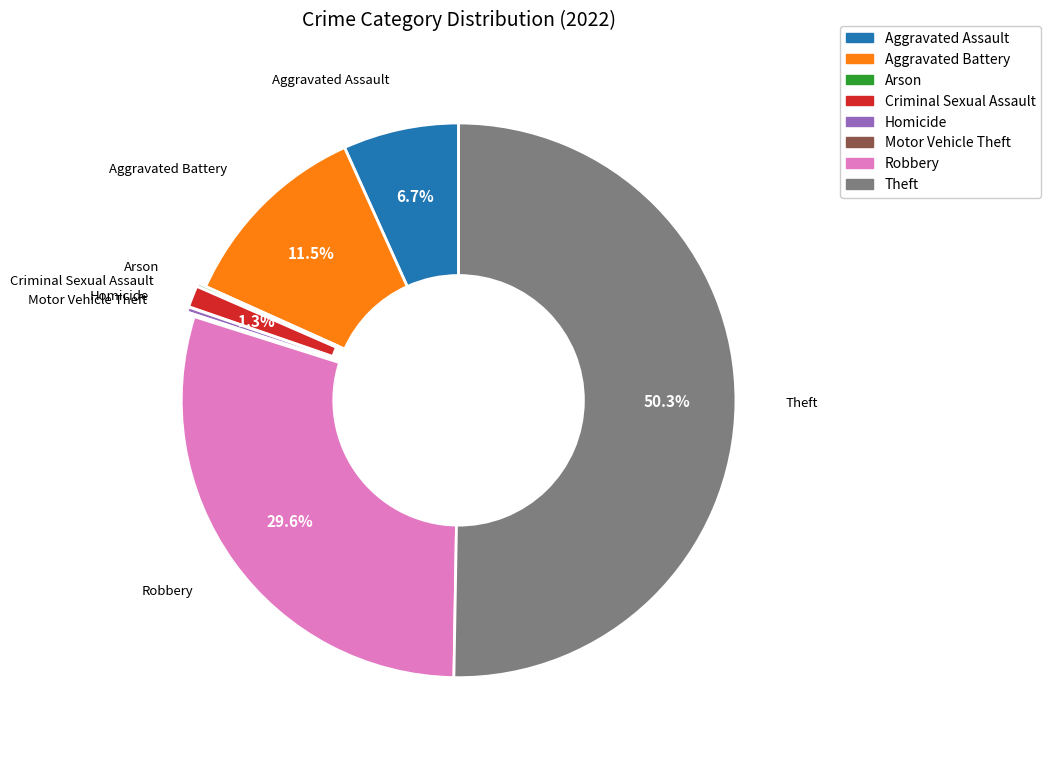

To the nearest percent, what is the difference between the largest and smallest slice percentages?

50%